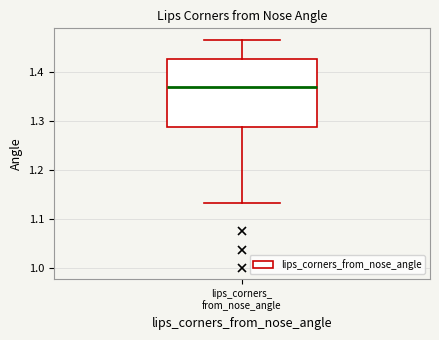

Transcribe this box plot: give where the median line is, the range the box spans, and where the two whiskers end, as read against the y-axis. The values are not printed on the chart, so give them approximately, as read against the axis.

median 1.37, box 1.29 to 1.43, whiskers 1.13 to 1.47